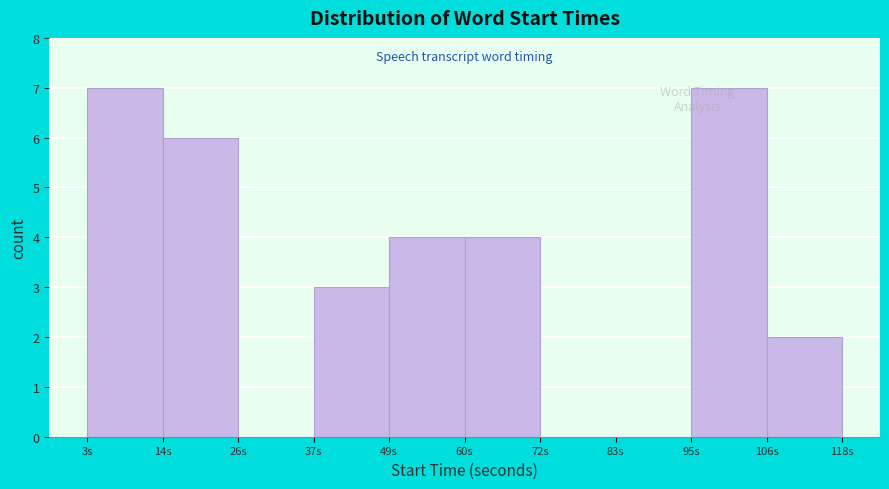

What is the height of the bar covering 50 to 60 on the x-axis? Neither the bar edges nor the heights are printed on the chart, so give them approximately, as read against the axes.

4